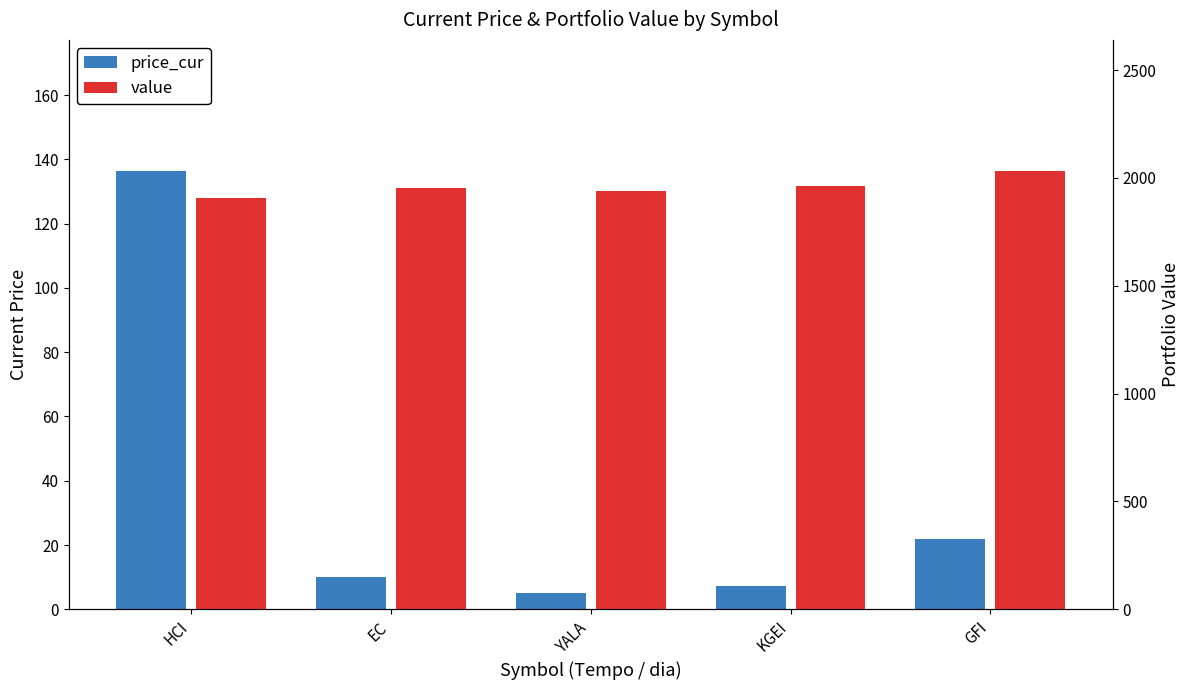

What is the smallest value displayed?

5.1